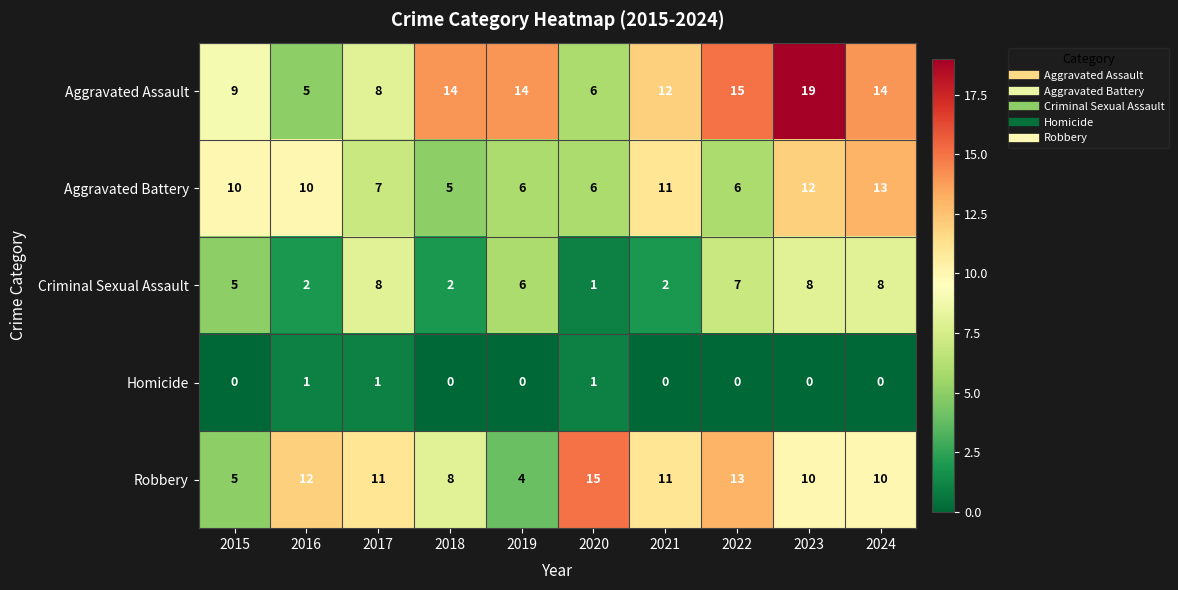

The value of Aggravated Battery at 2018 is 9. True or false?

False